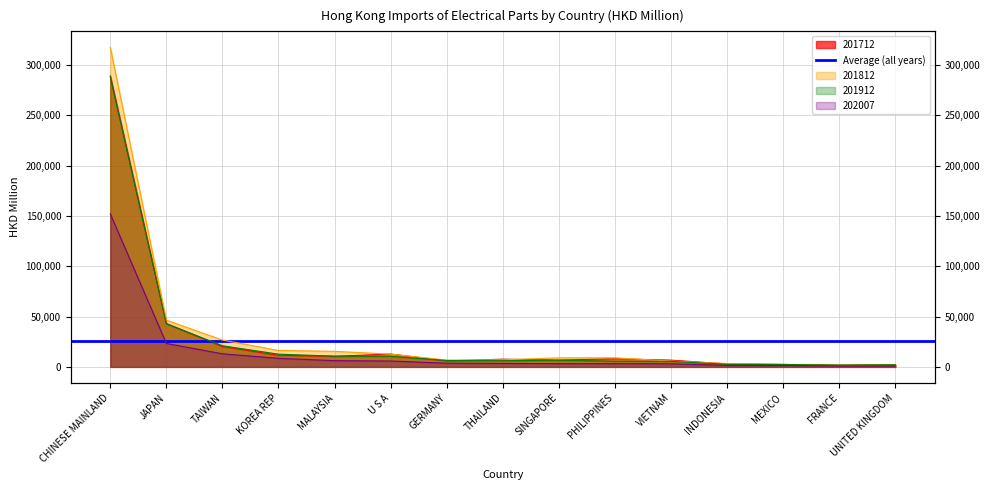

What is the maximum value for 201912?

288142.9